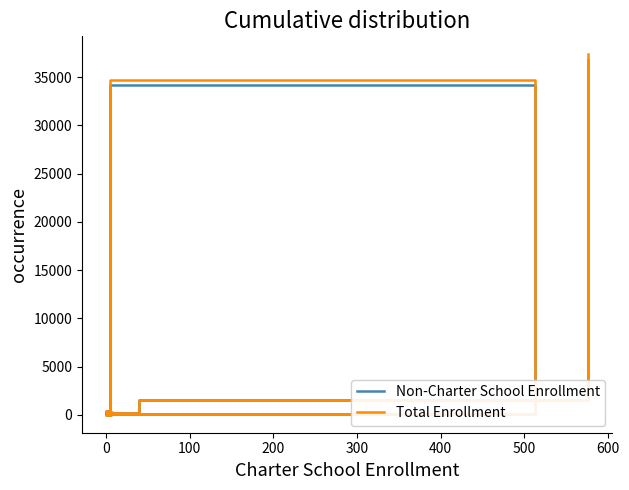

What is the difference between the maximum and second lowest values in the Non-Charter School Enrollment series?

36743